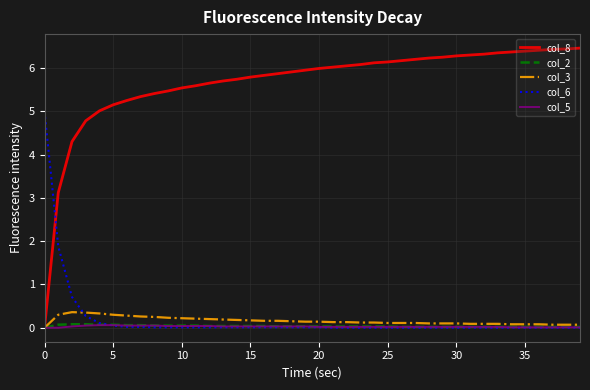

After their last crossing, which series has the higher values: col_8 or col_6?

col_8